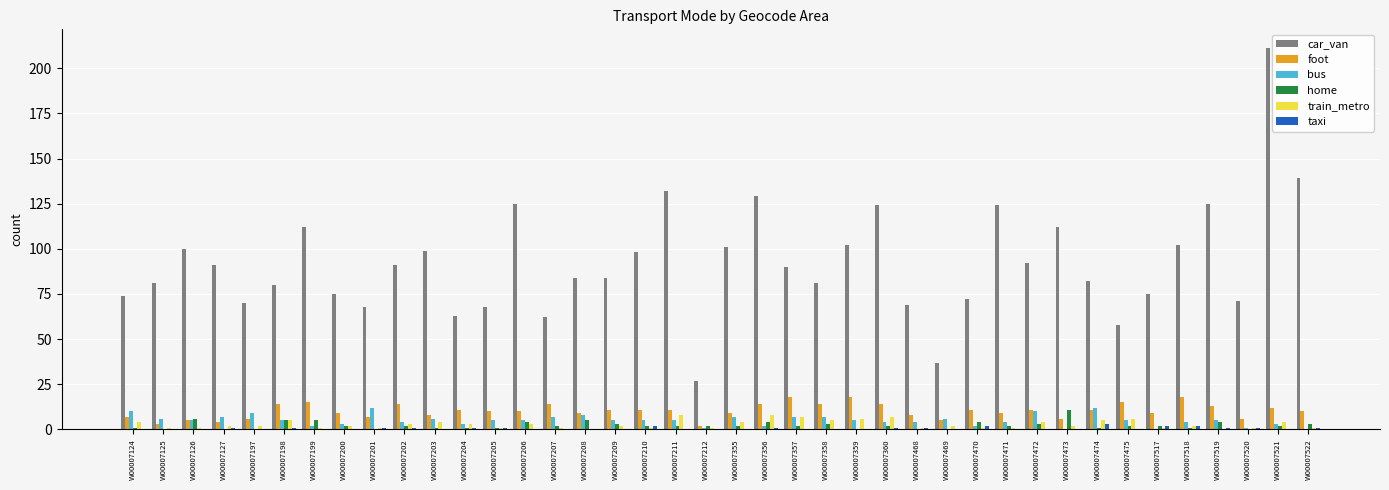

What is the greatest value displayed?

211